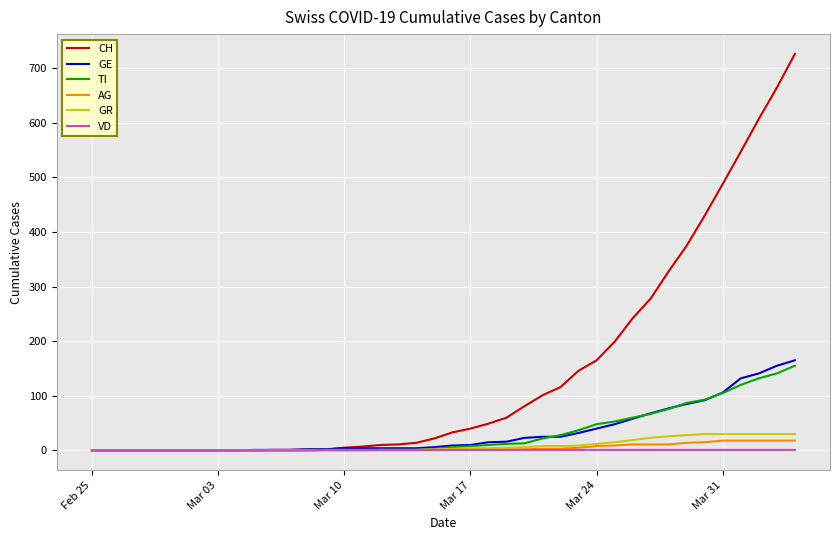

Which series has the largest total across all categories?

CH